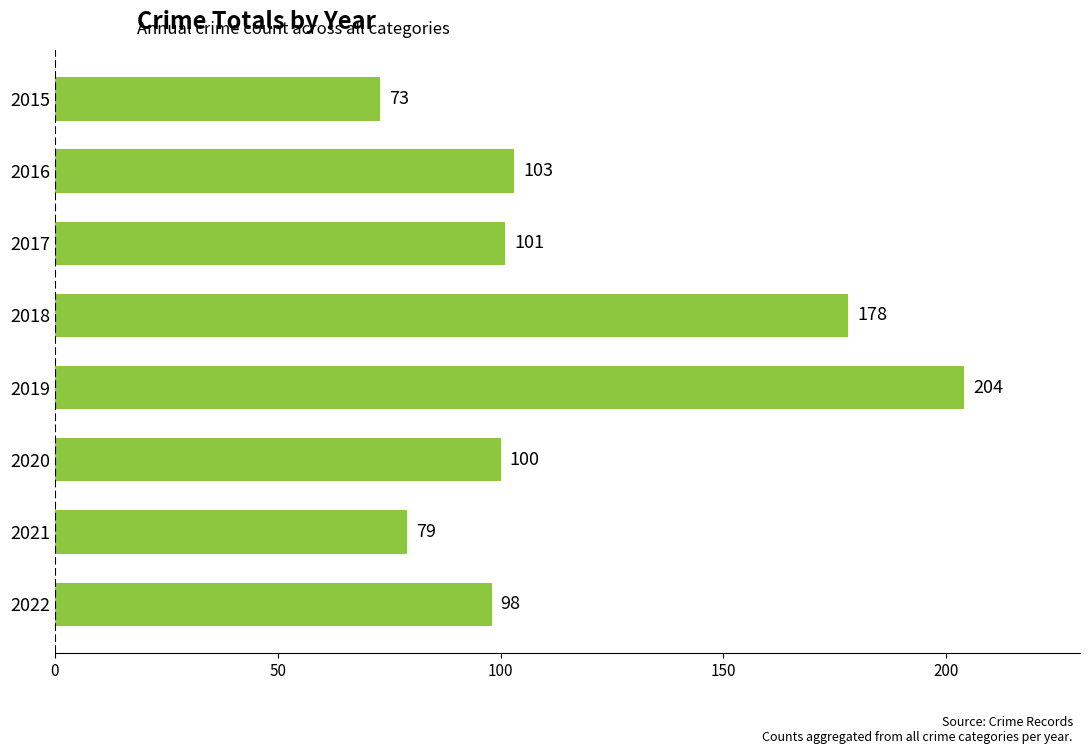

The value at 2021 is 51. True or false?

False